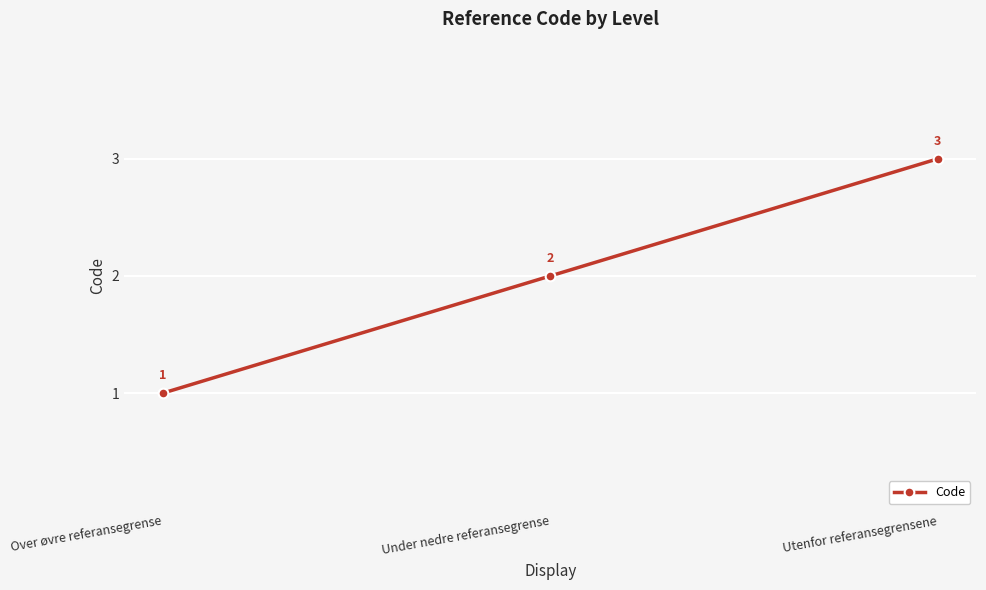

What is the approximate value at Under nedre referansegrense?

2